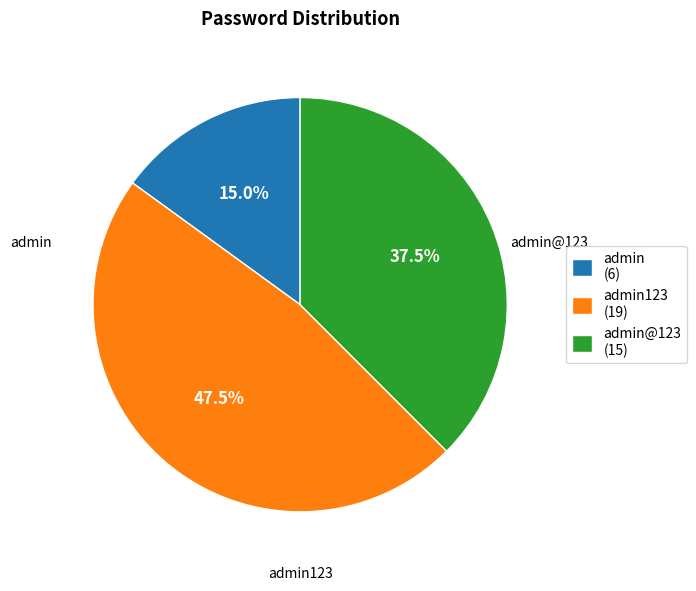

What is the ratio of the value at admin123 (19) to the value at admin@123 (15)?

1.3